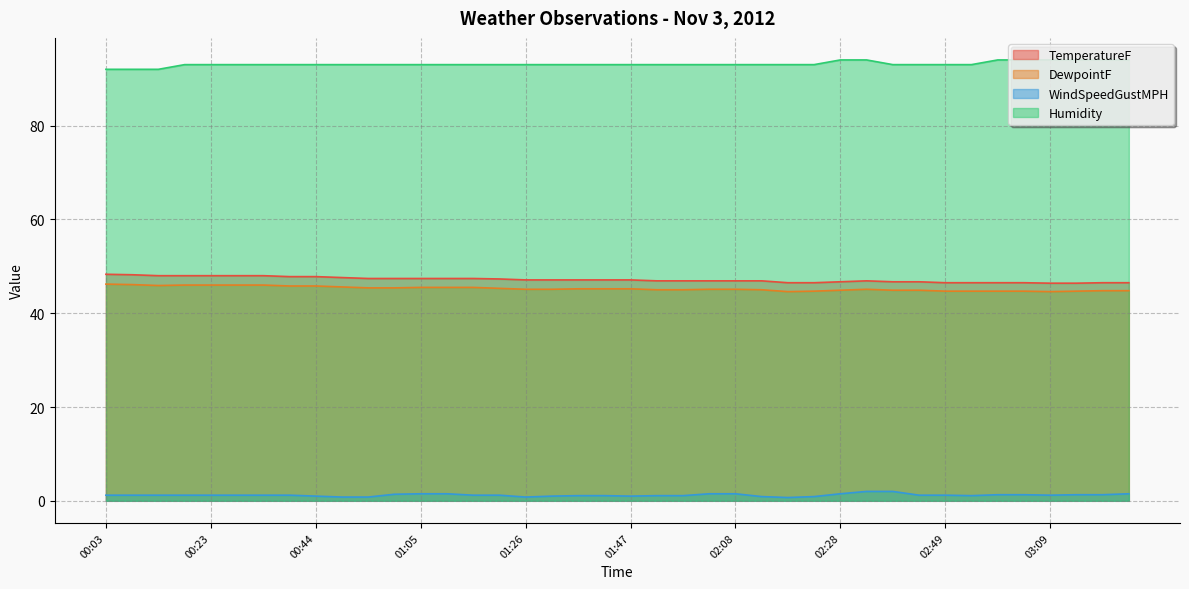

What is the maximum value for WindSpeedGustMPH?

2.0